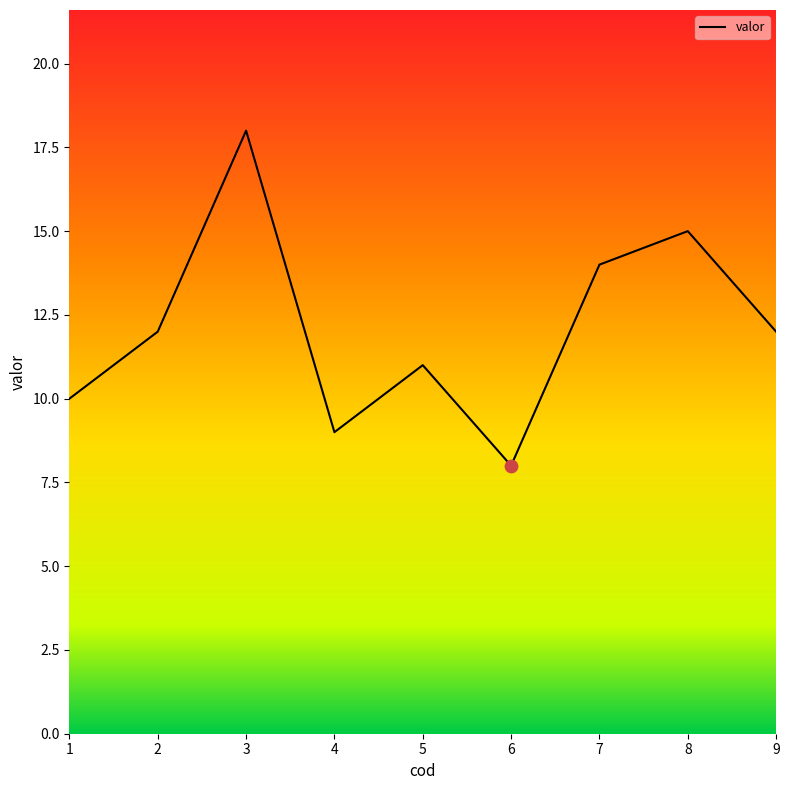

What is the change in value from 1 to 5?

+1